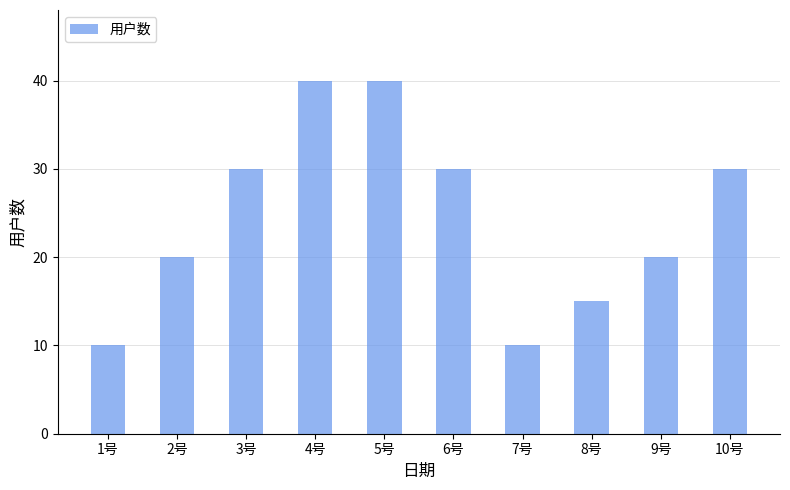

What is the minimum value shown in the chart?

10